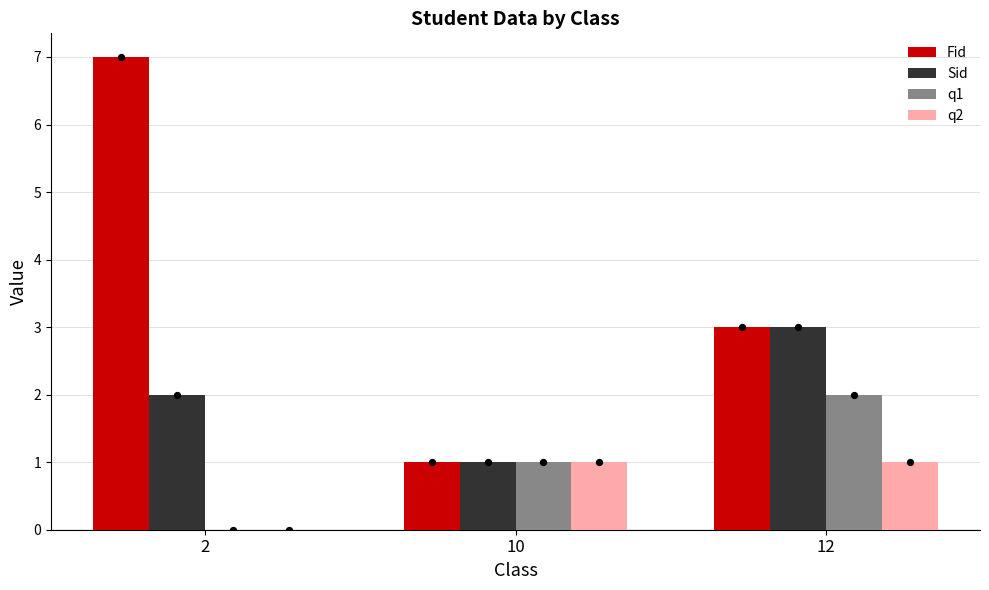

Which series contains the highest Y value?

Fid